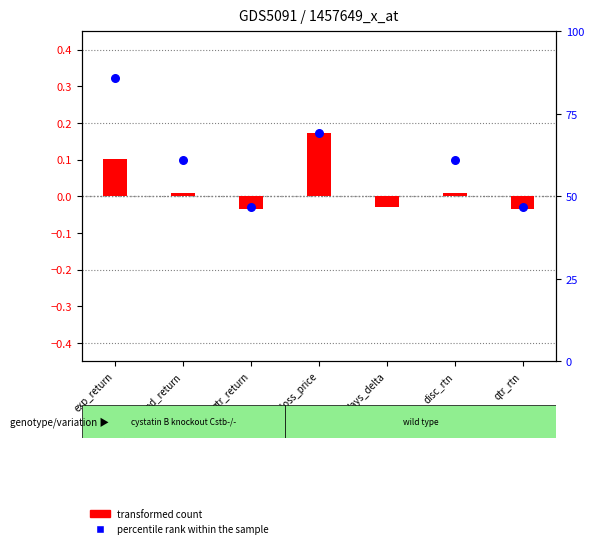

What are all the series names shown in the legend?

transformed count, percentile rank within the sample